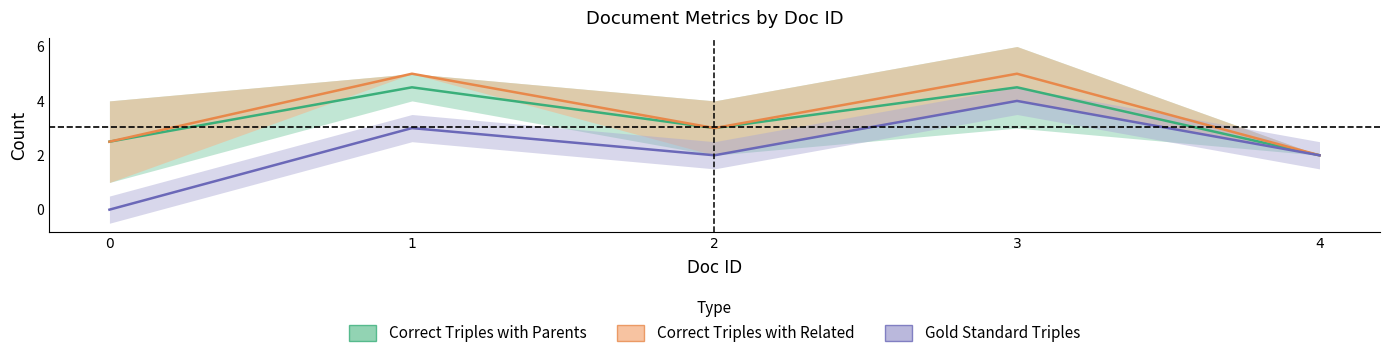

Does the chart display data point markers on the line(s)?

No